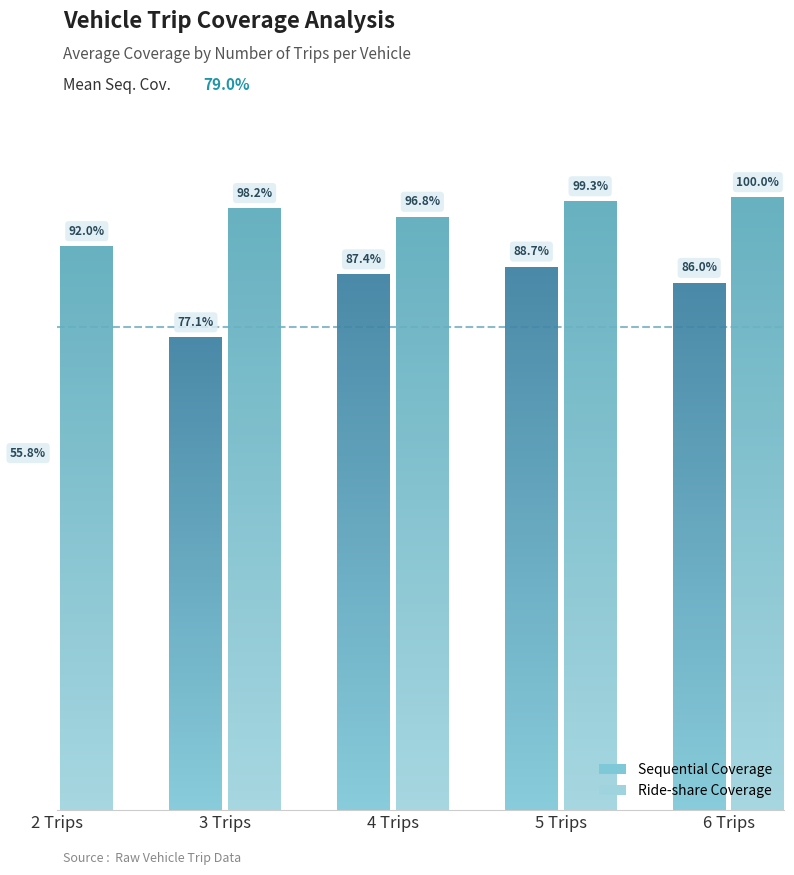

Which series has the largest total across all categories?

Ride-share Coverage